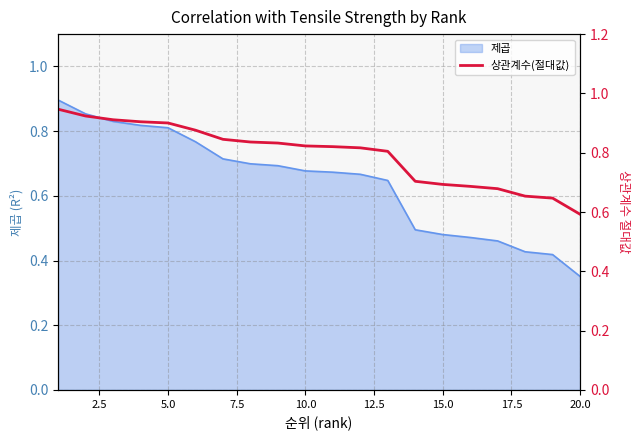

True or false: 제곱 has a value of 0.8 at 5.0.

True